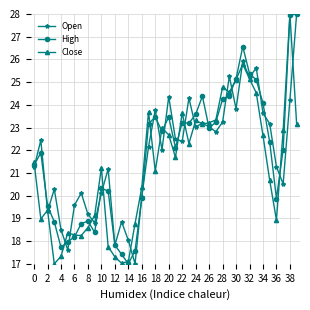

True or false: Open has more than 1 points higher than both neighbors.

True